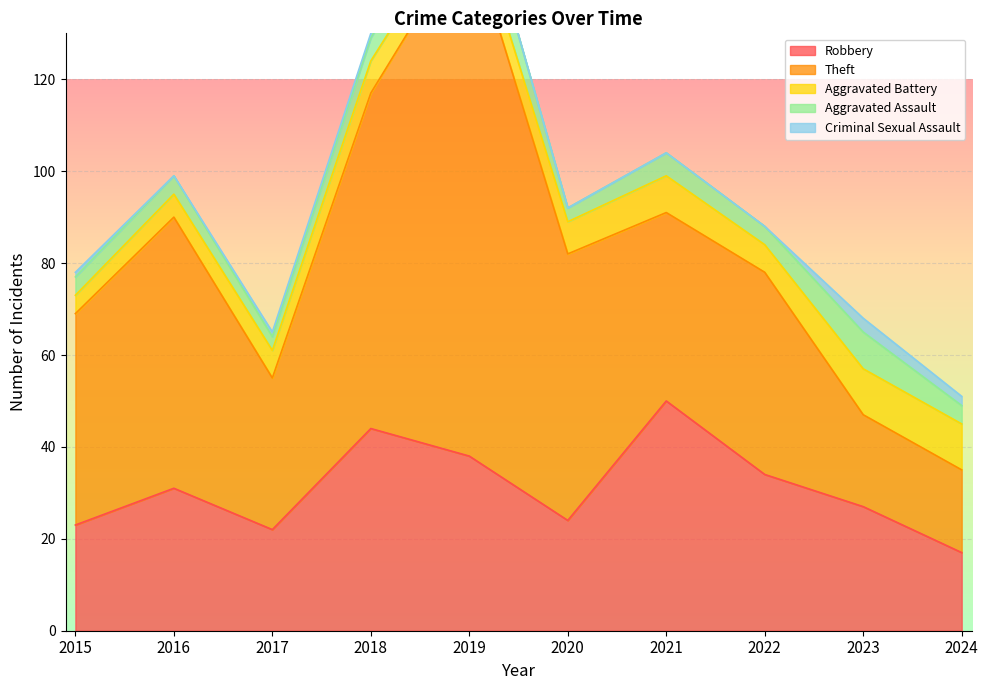

What is the value of the Aggravated Assault point at the 5th from the left?

9